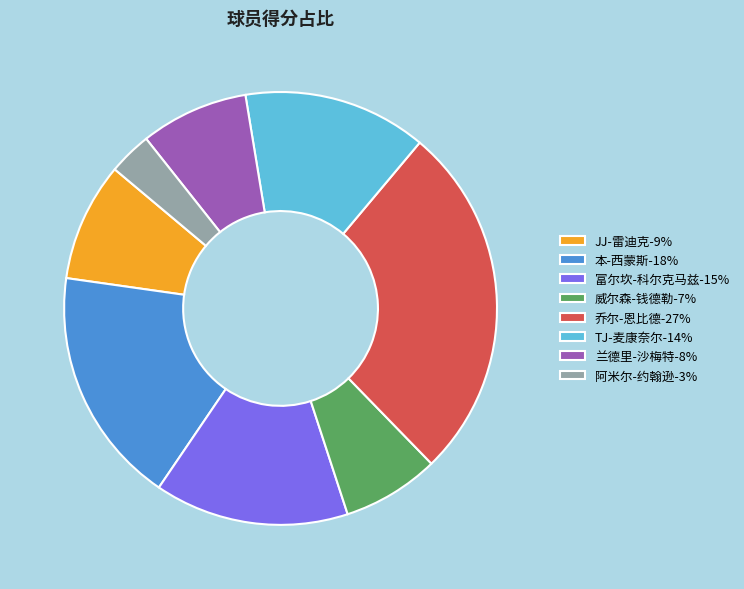

How many segments does this pie chart have?

8